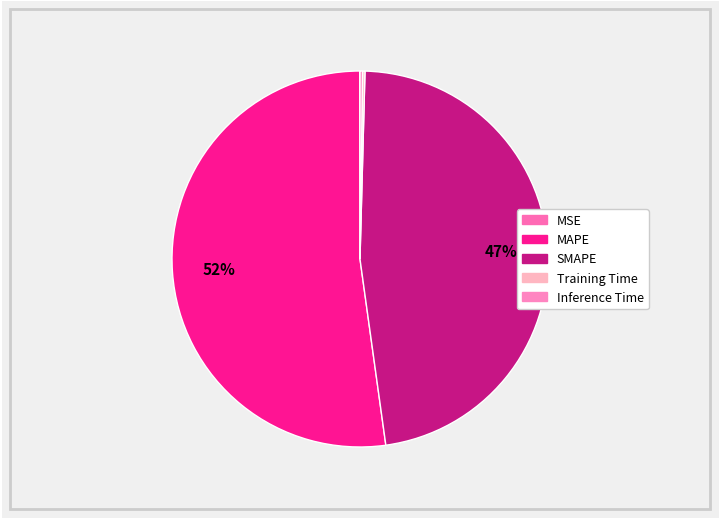

Does MAPE represent more than half of the total?

Yes